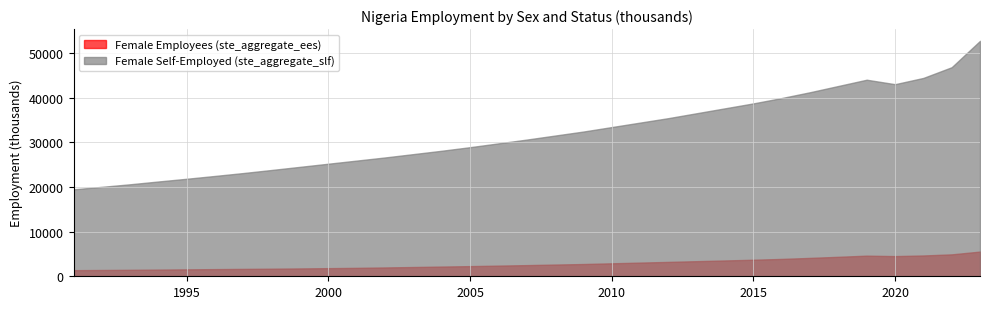

The value of Female Self-Employed (ste_aggregate_slf) at 1995 is 21831.0. True or false?

True